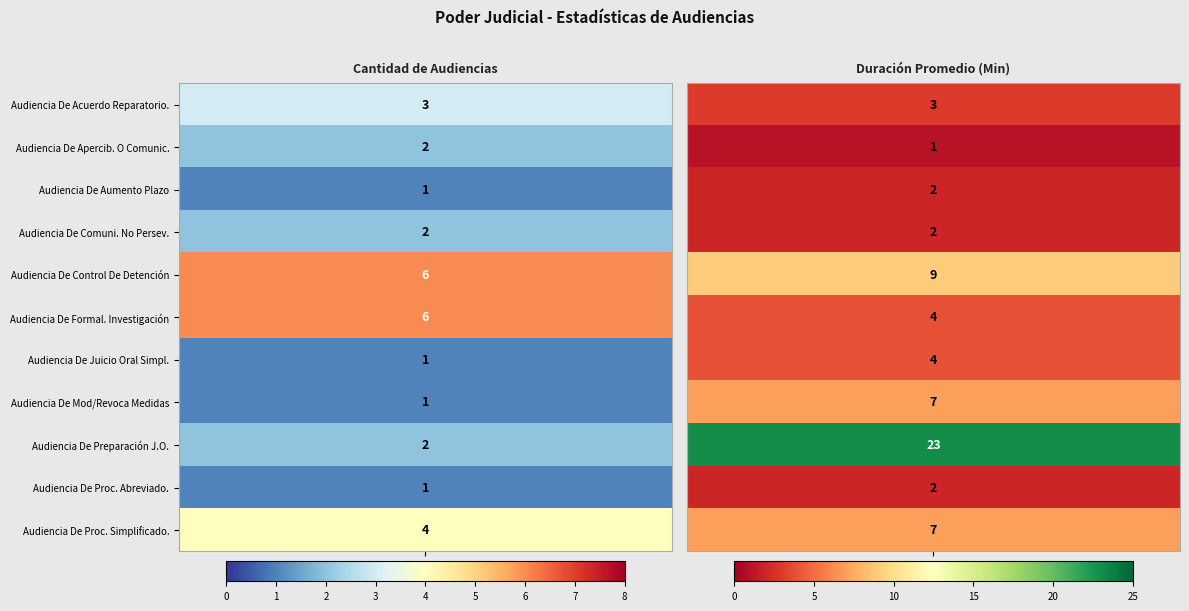

What is the greatest value displayed?

23